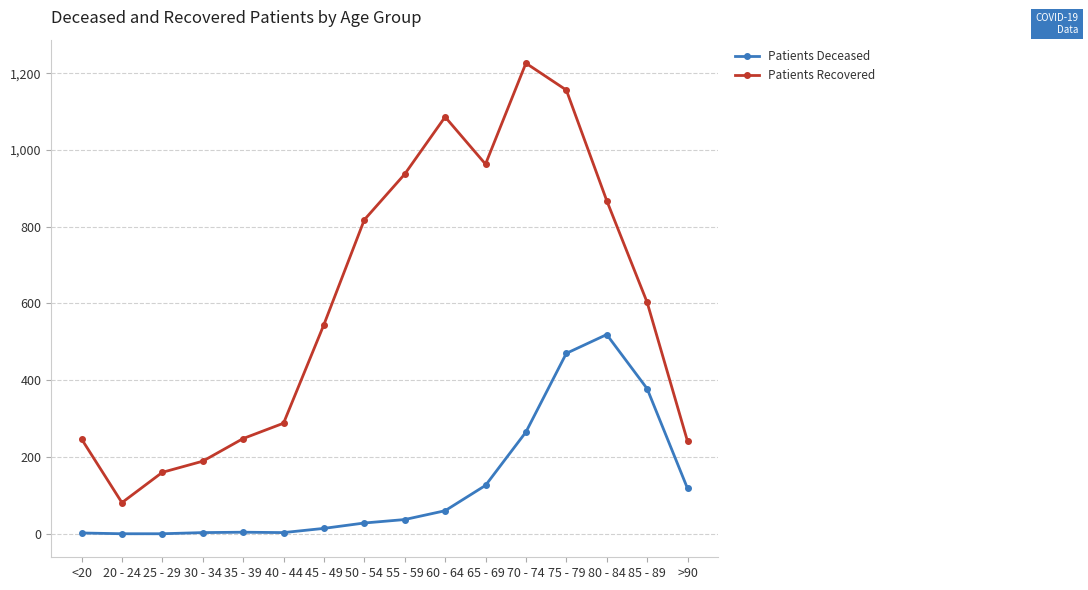

What is the label of the 12th point from the right?

35 - 39